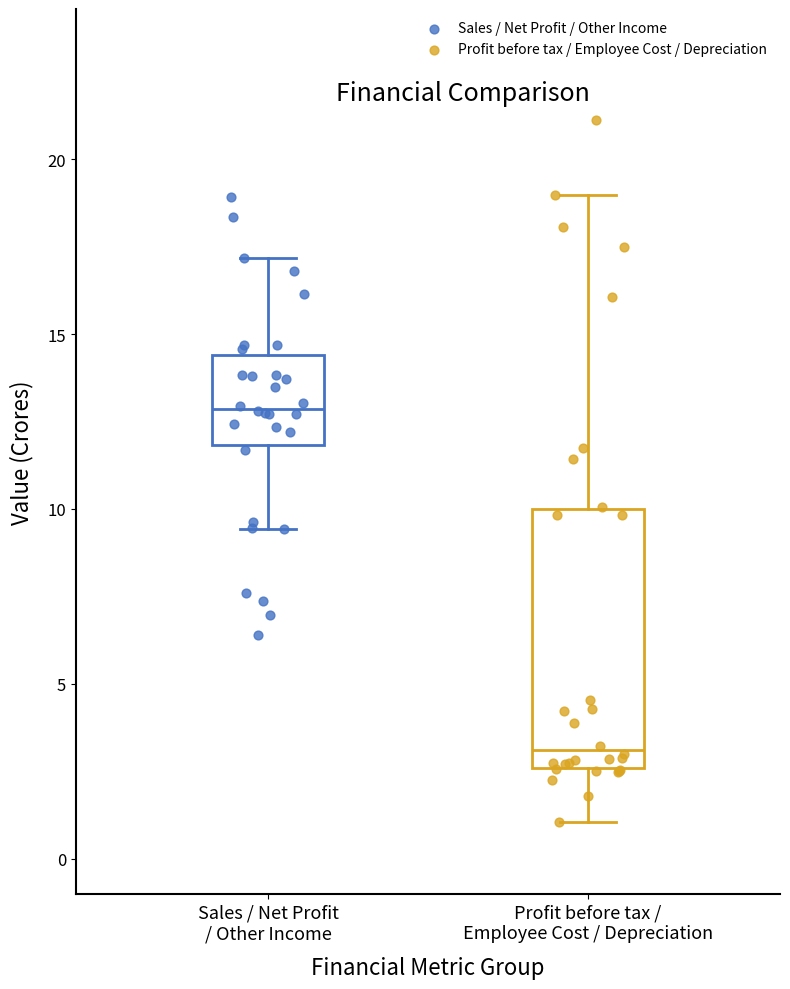

Which box's median line is the lowest?

Profit before tax / Employee Cost / Depreciation